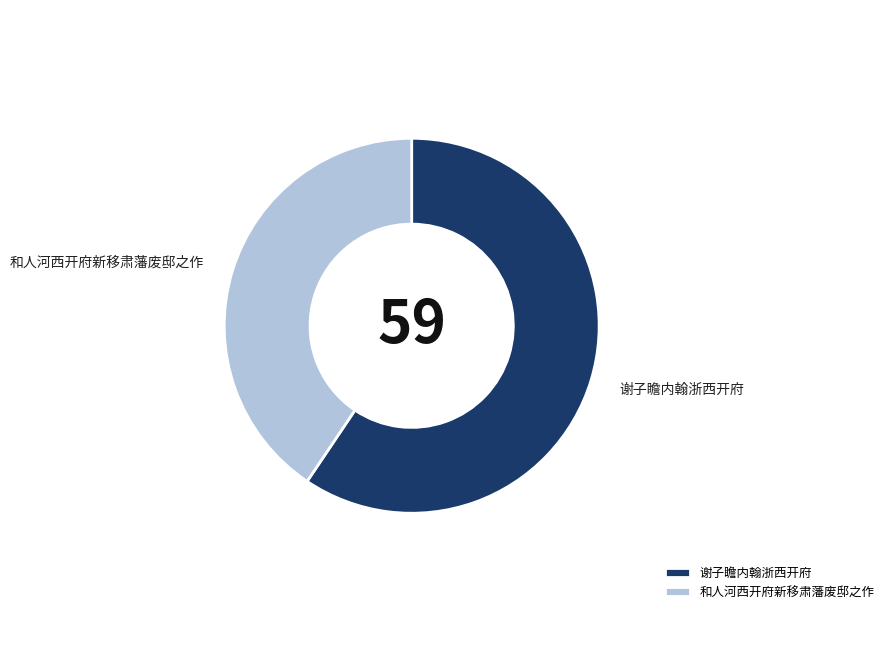

What is the ratio of the value at 和人河西开府新移肃藩废邸之作 to the value at 谢子瞻内翰浙西开府?

0.7